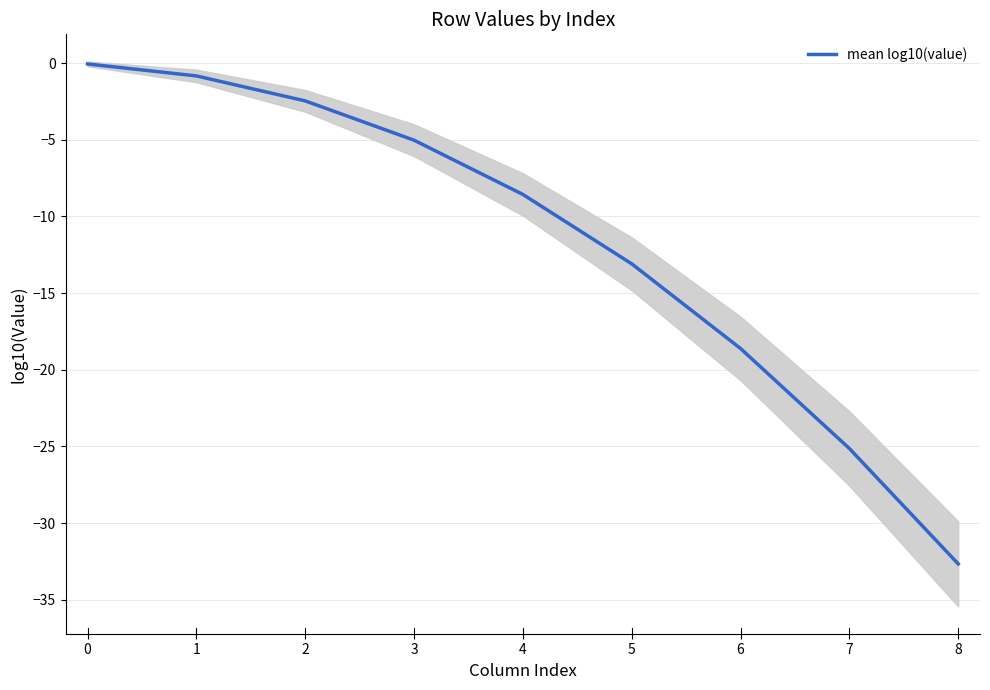

Reading right to left, extract all data points from this chart.

-32.7	-25.1	-18.6	-13.1	-8.6	-5.0	-2.5	-0.8	-0.1